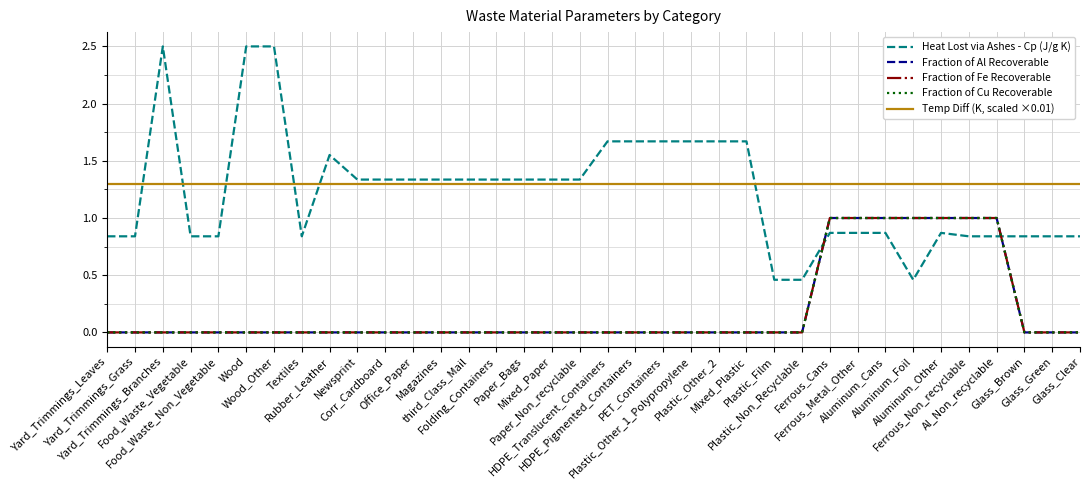

Does the chart have visible grid lines?

Yes